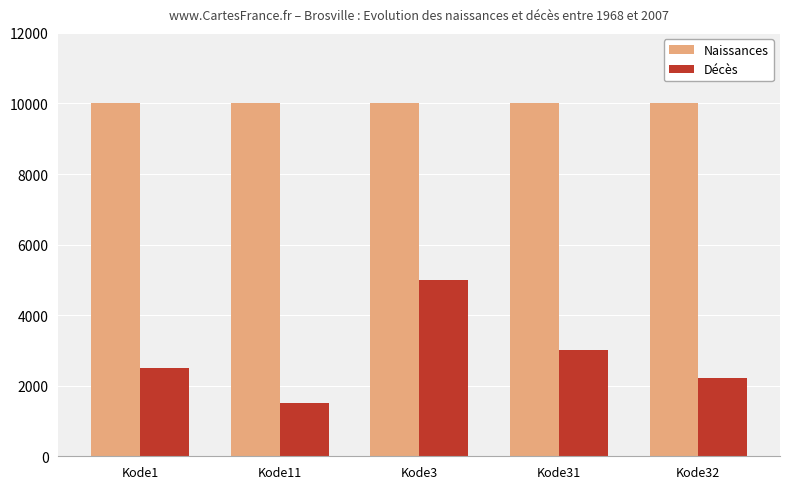

What is the label of the 1st bar from the left?

Kode1